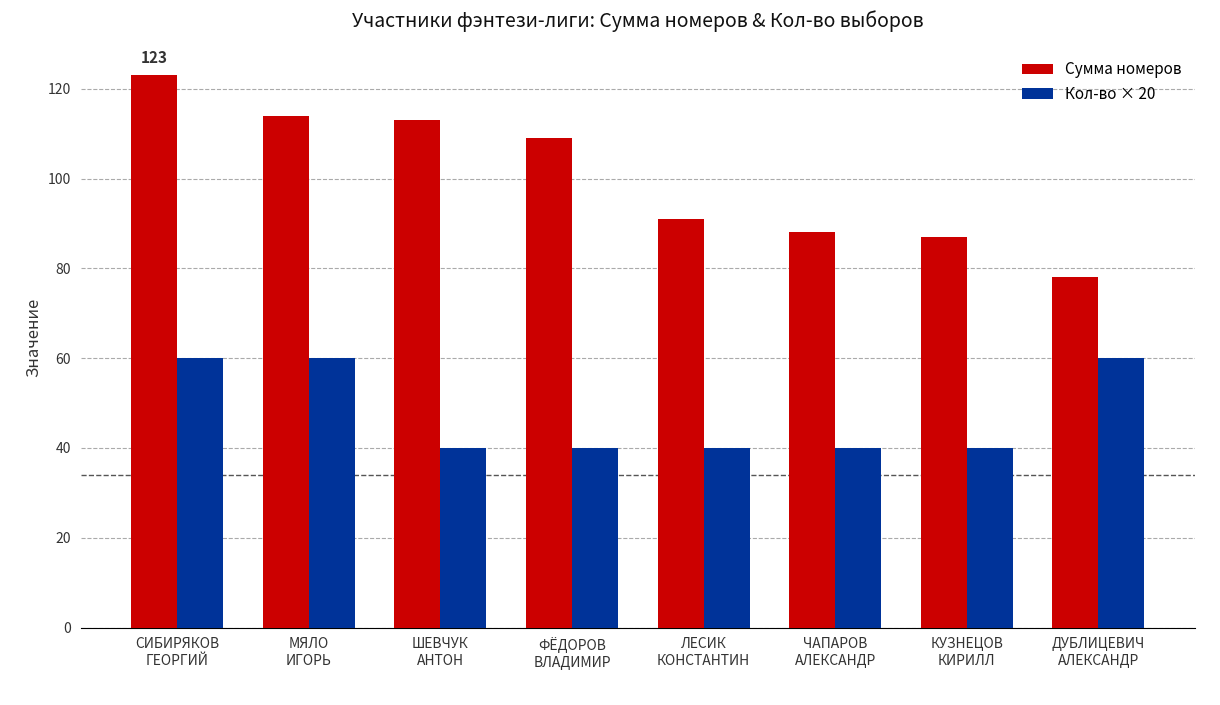

At which category is the sum across all series the highest?

СИБИРЯКОВ
ГЕОРГИЙ